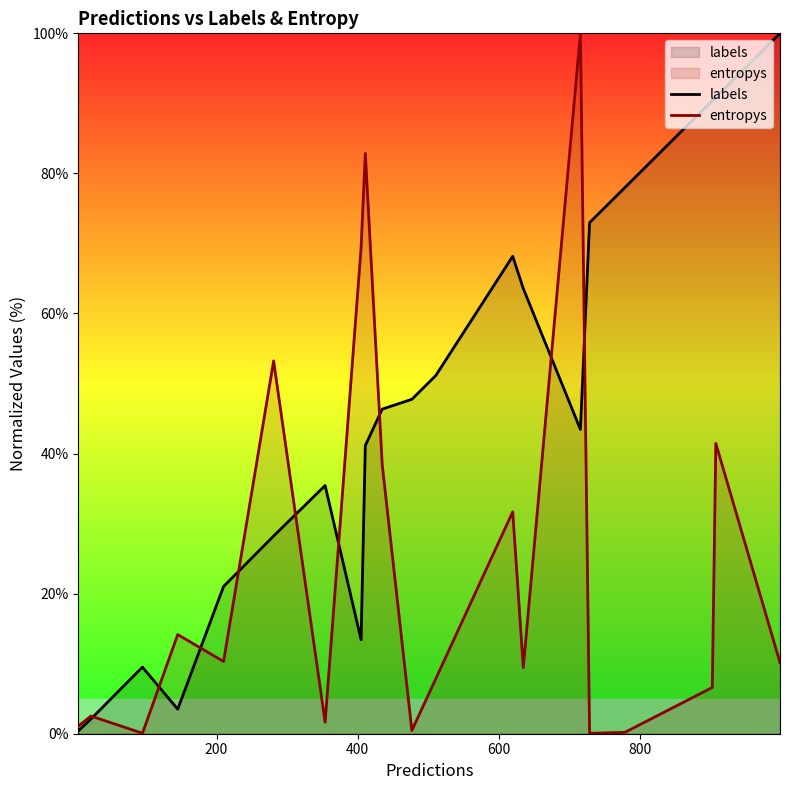

Which series has the largest total across all categories?

labels